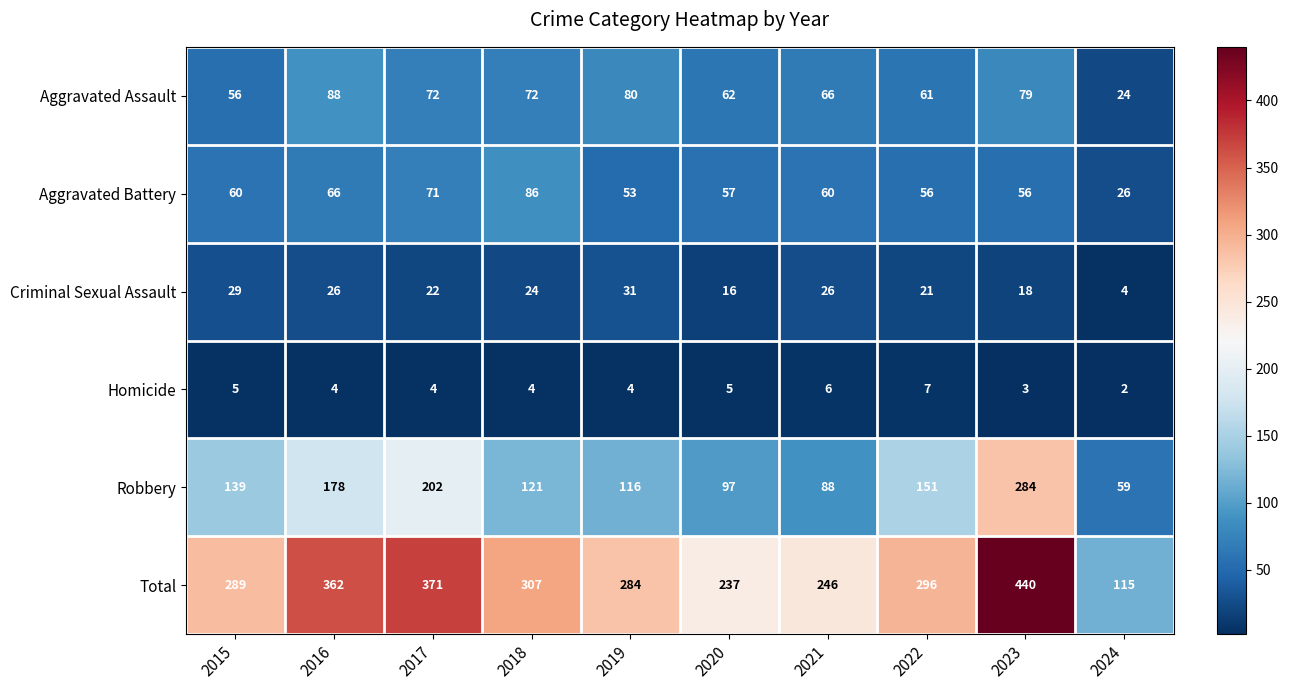

Is it true that Homicide equals 6 at 2017?

False